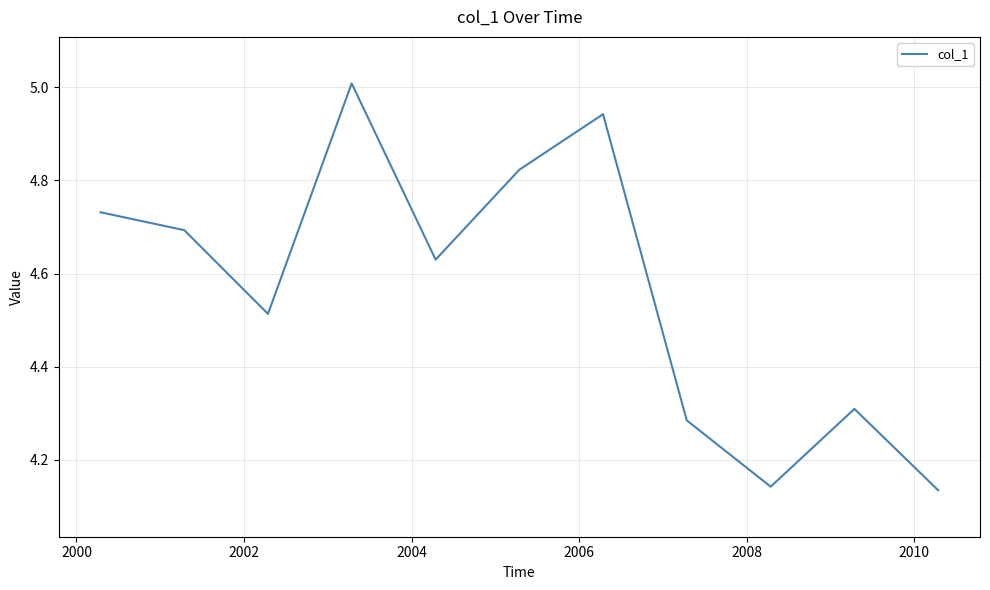

How many interior local valleys (lower than both neighbors) does the data have?

3